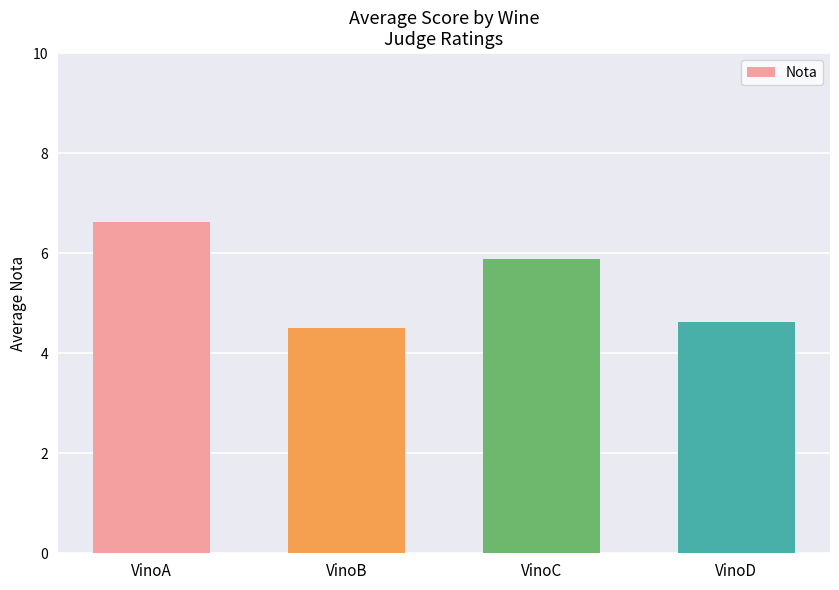

What is the smallest value displayed?

4.5